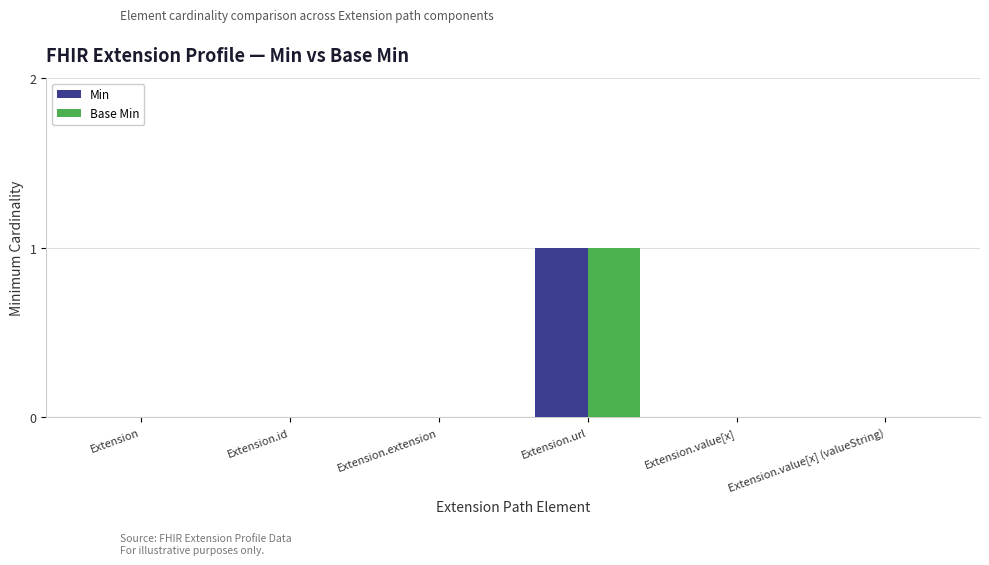

Is it true that Min equals 0 at Extension.id?

True